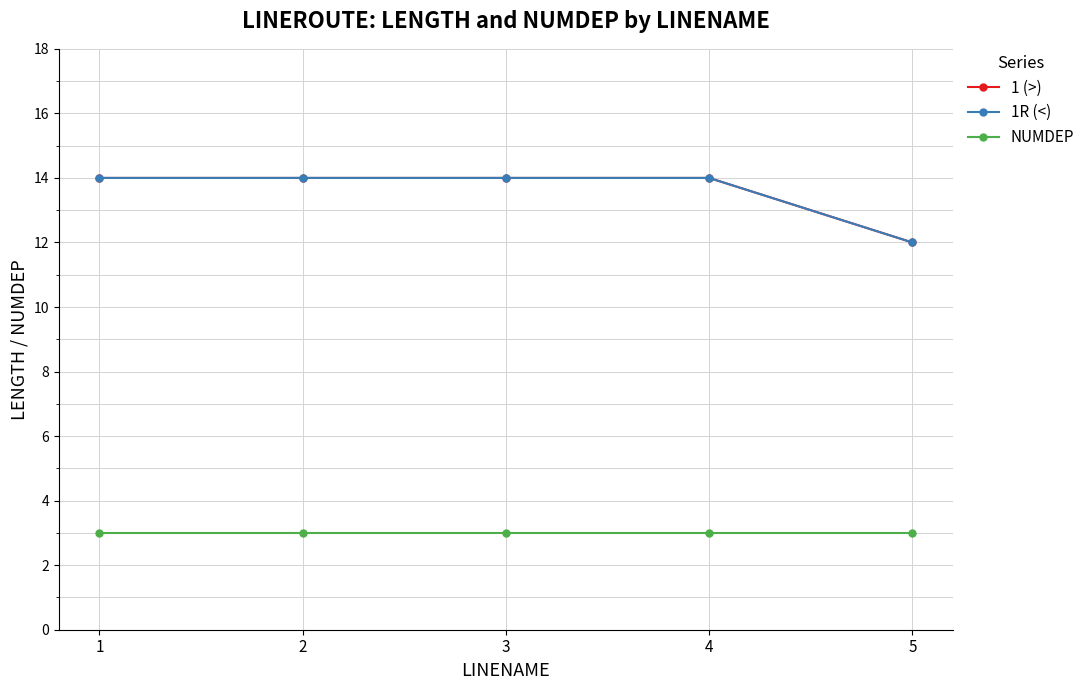

True or false: 1 (>) has more than 2 points higher than both neighbors.

False